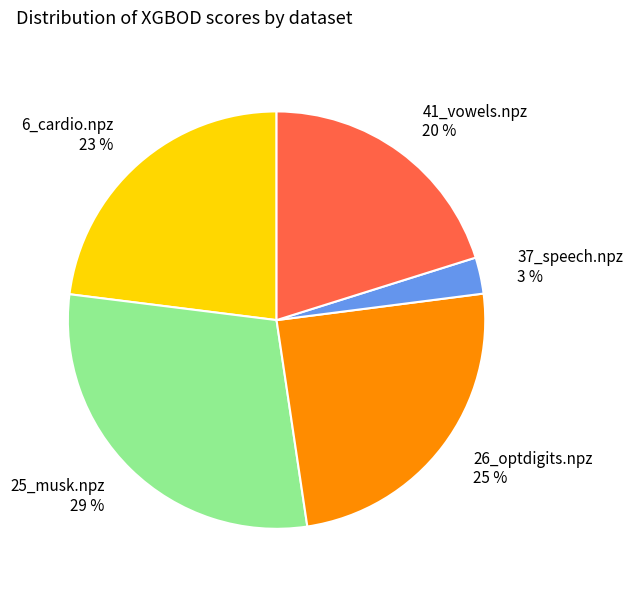

Is there any slice that represents more than half of the pie?

No